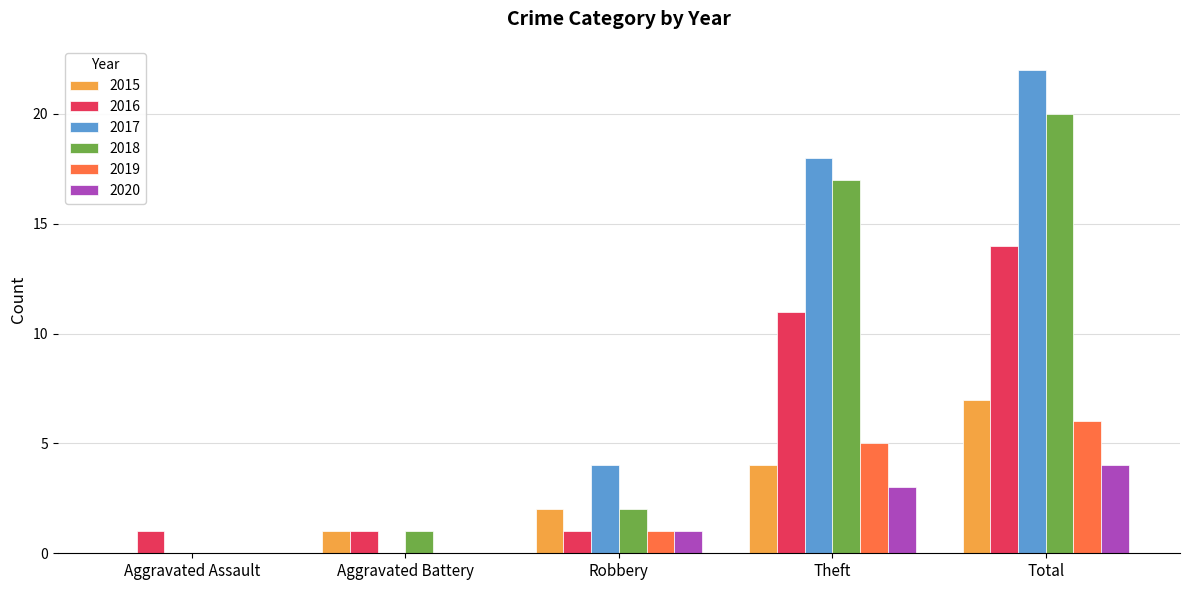

How many data points does each series have?

5